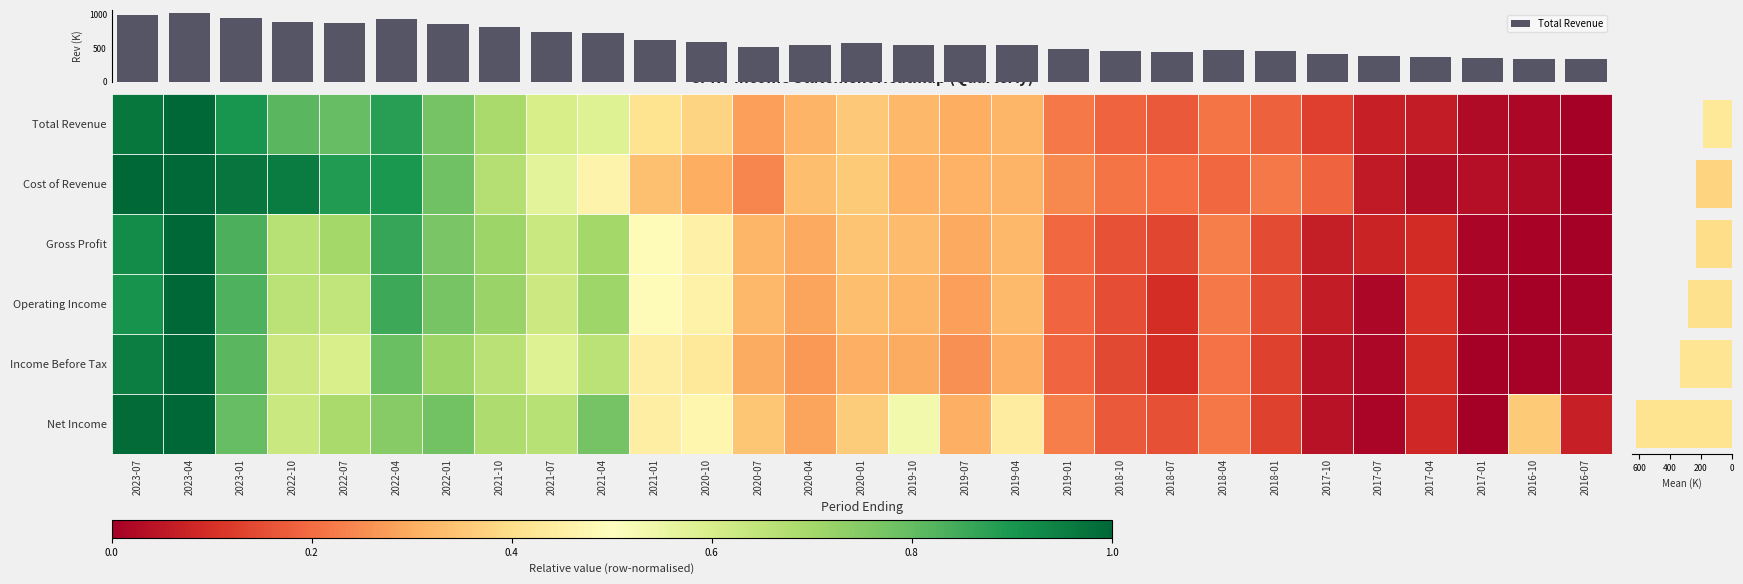

At which category does the chart reach its minimum across all series?

2016-07